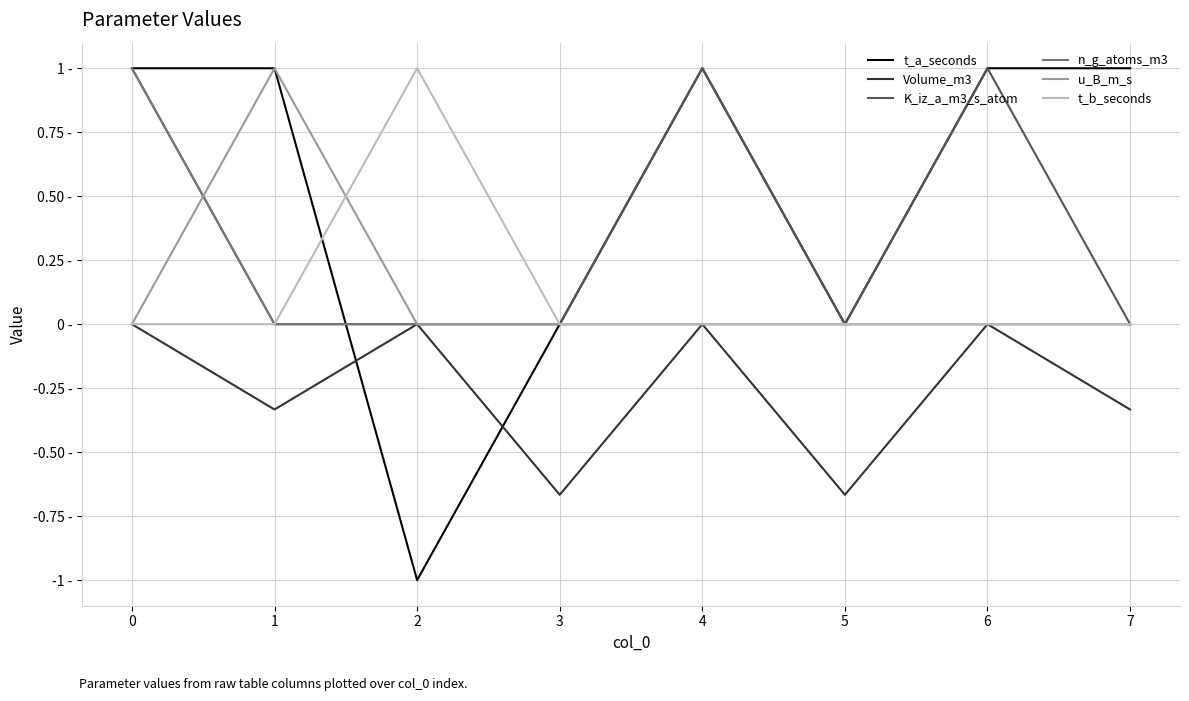

Where is the first local maximum for t_a_seconds?

4